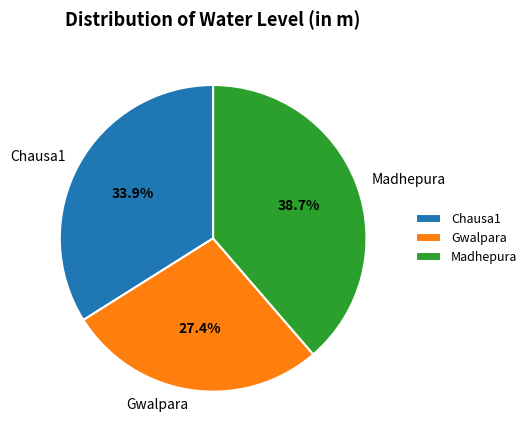

Is the sum of Chausa1 and Madhepura greater than half?

Yes